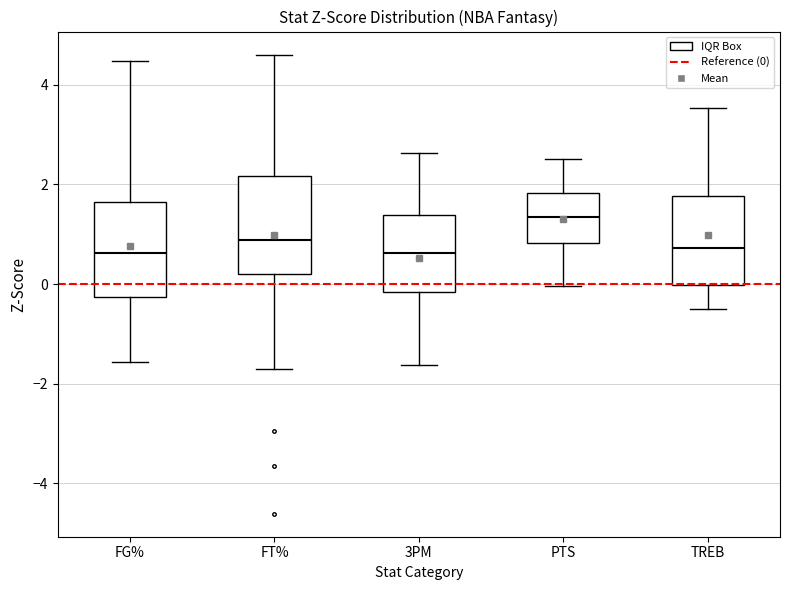

Reading left to right, read every box against the y-axis: the position of its median line, the range the box covers, and the ends of its whiskers. The values are not printed on the chart, so give them approximately, as read against the axis.

FG%: median 0.6, box -0.2 to 1.6, whiskers -1.6 to 4.4
FT%: median 0.8, box 0.2 to 2.2, whiskers -1.8 to 4.6
3PM: median 0.6, box -0.2 to 1.4, whiskers -1.6 to 2.6
PTS: median 1.4, box 0.8 to 1.8, whiskers 0.0 to 2.6
TREB: median 0.8, box 0.0 to 1.8, whiskers -0.4 to 3.6